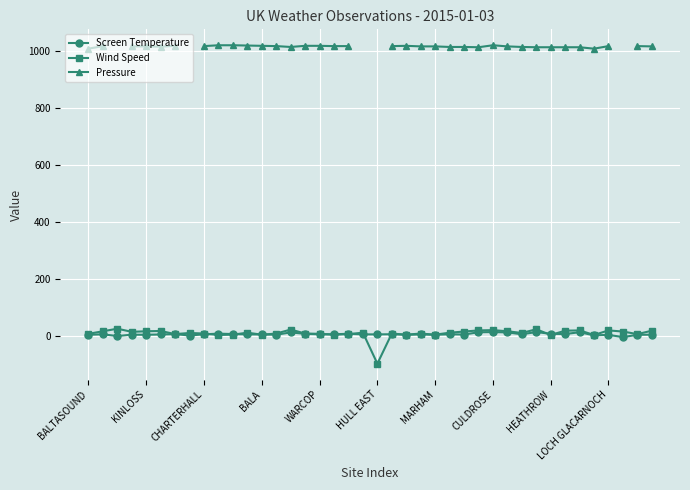

After their last crossing, which series has the higher values: Screen Temperature or Wind Speed?

Wind Speed